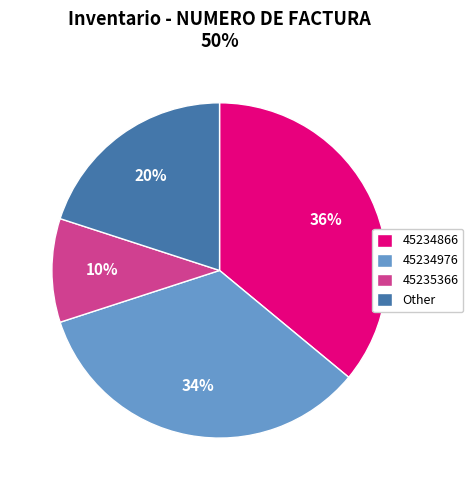

Is 45234866 the majority of the pie?

No